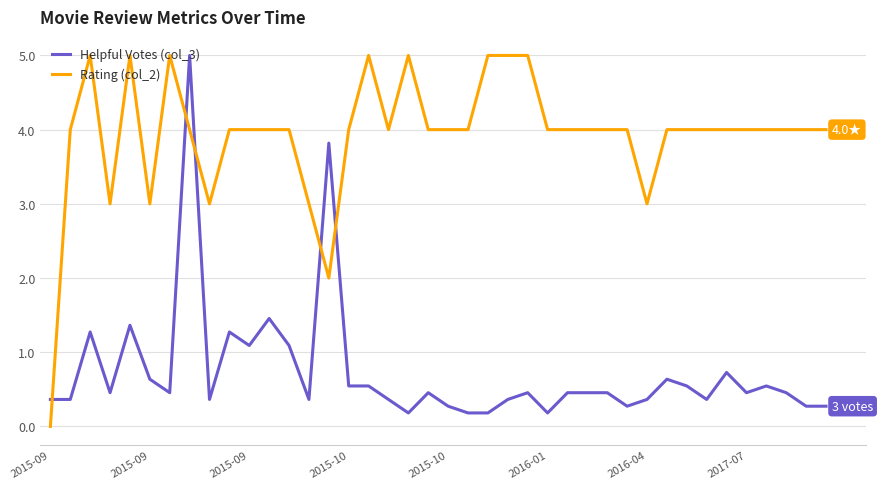

What is the difference between the maximum and minimum values in the Helpful Votes (col_3) series?

4.8